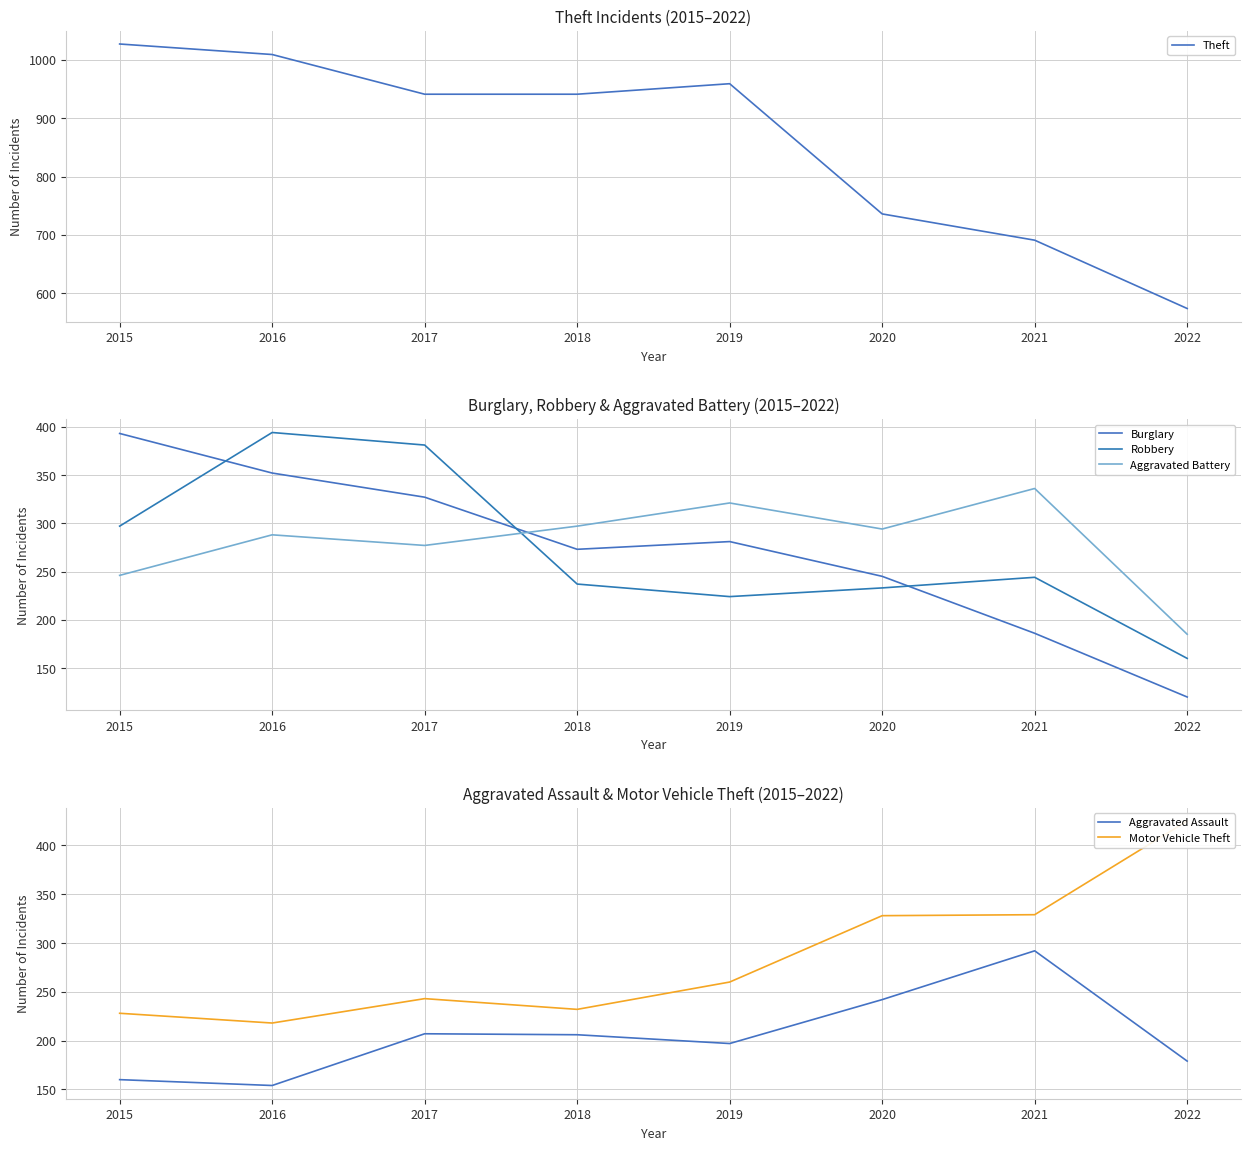

Rank the series by their maximum value, from highest to lowest.

Theft, Motor Vehicle Theft, Robbery, Burglary, Aggravated Battery, Aggravated Assault